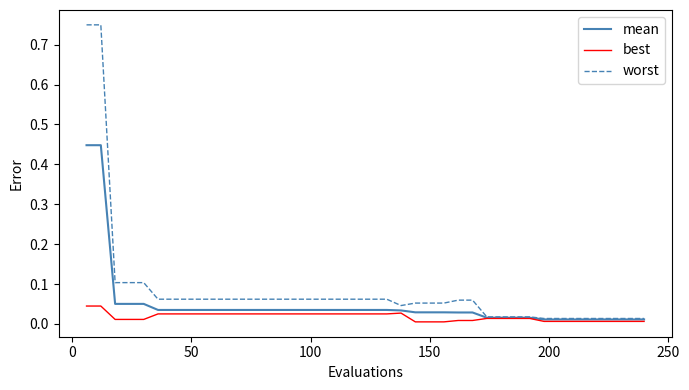

Which series has the largest total across all categories?

worst